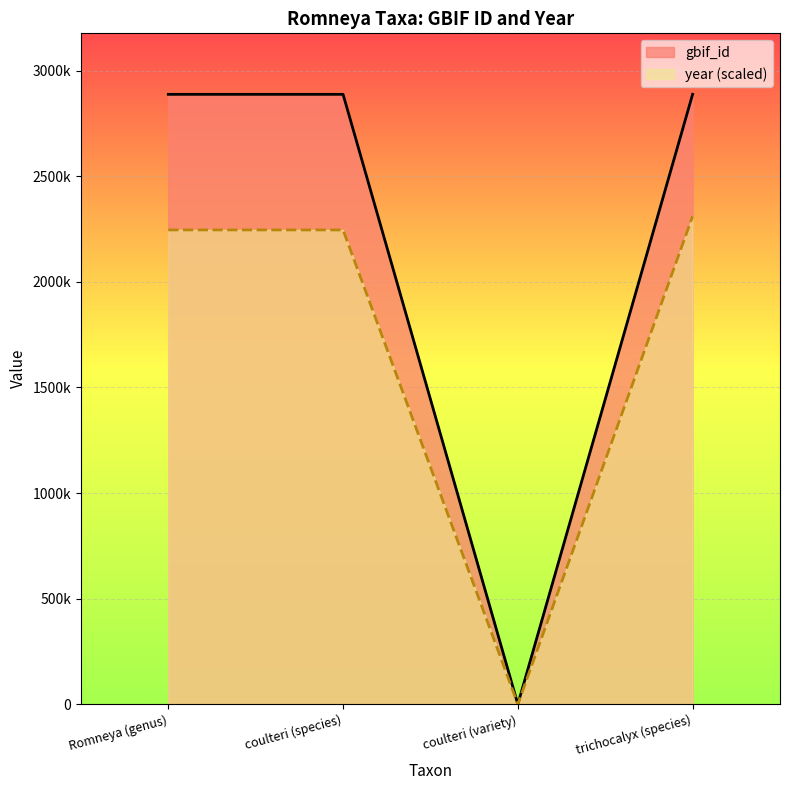

Rank the series by their maximum value, from lowest to highest.

year (scaled) line, gbif_id line